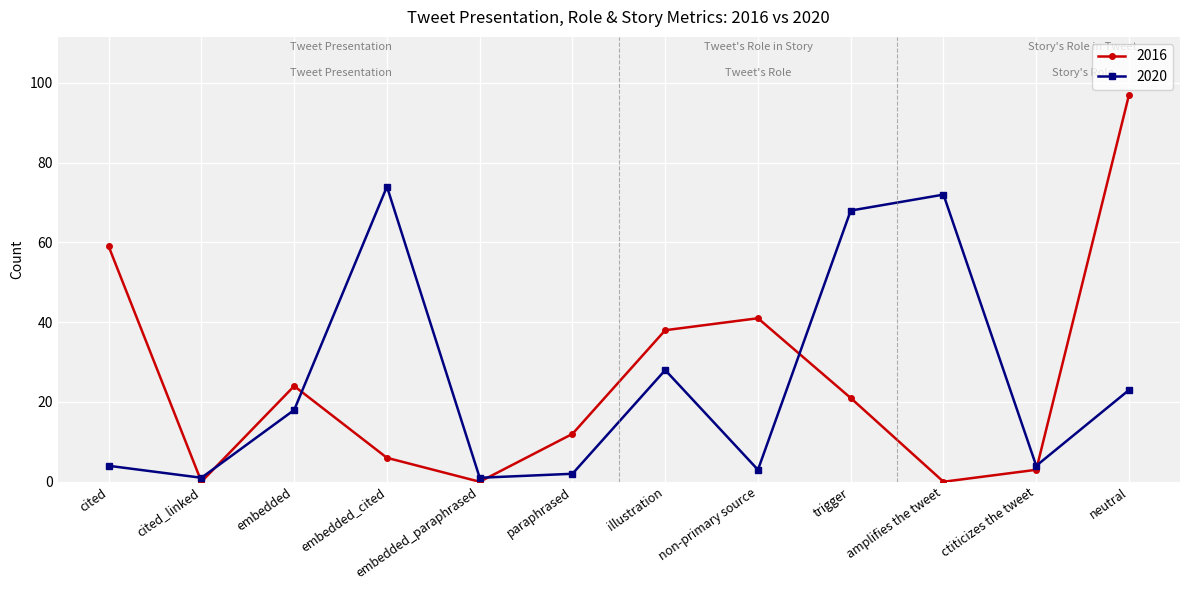

True or false: 2020 has more than 2 interior local peaks.

True